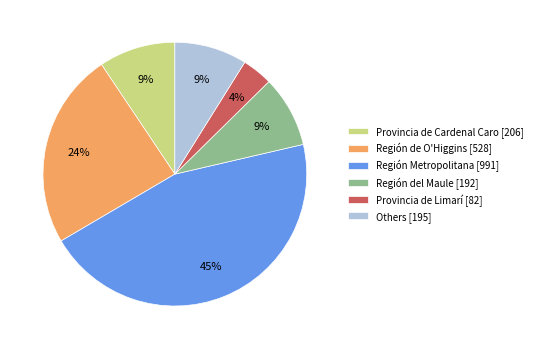

Which category has the smallest portion of the pie?

Provincia de Limarí [82]